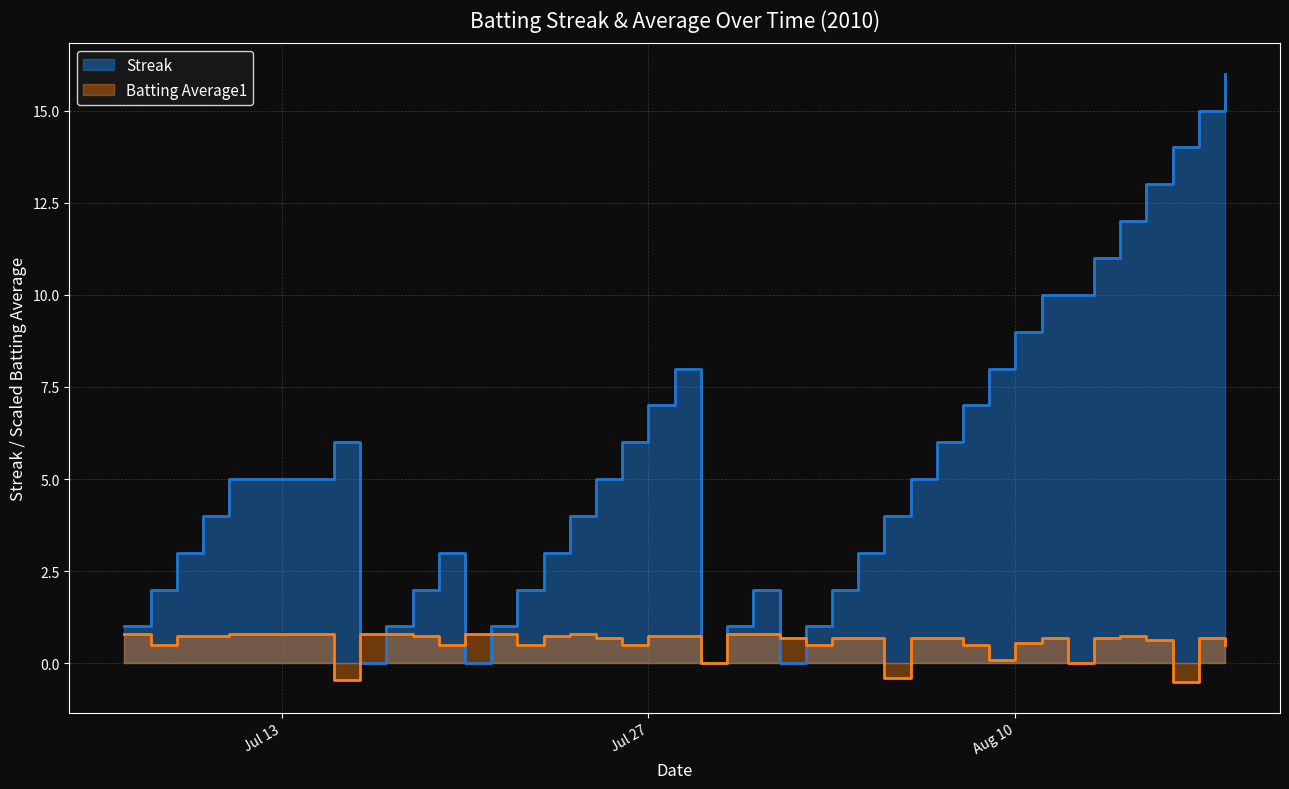

How many values in the Streak series are below 4?

18